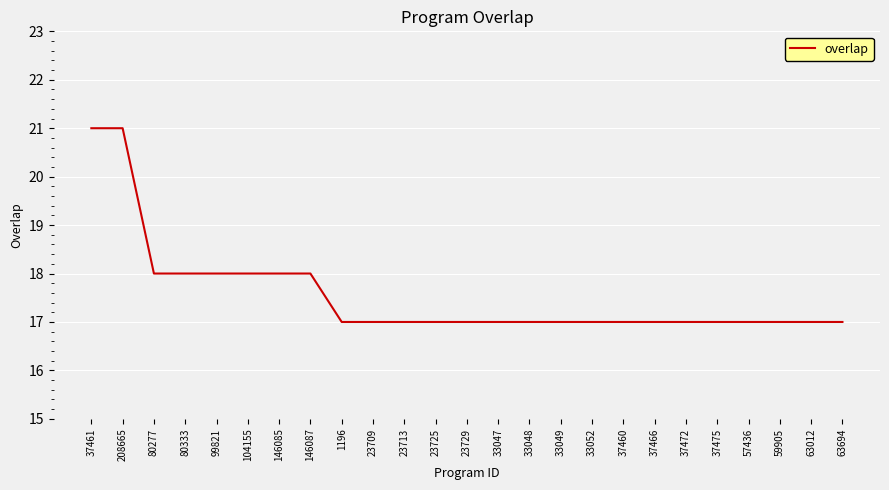

What is the minimum value shown in the chart?

17